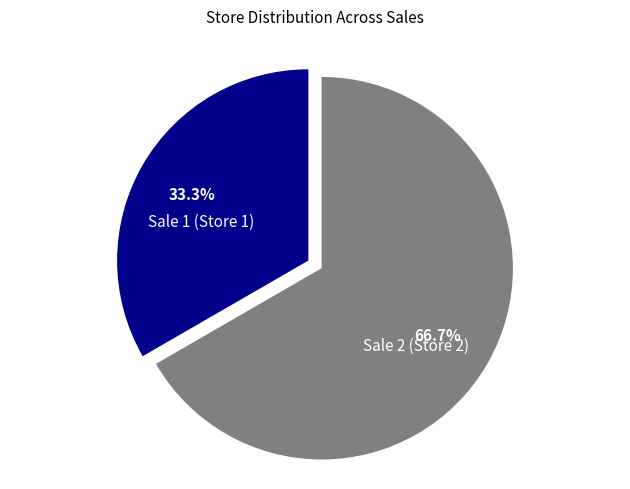

Is it true that Sale 1 (Store 1) is 19% of the pie?

False